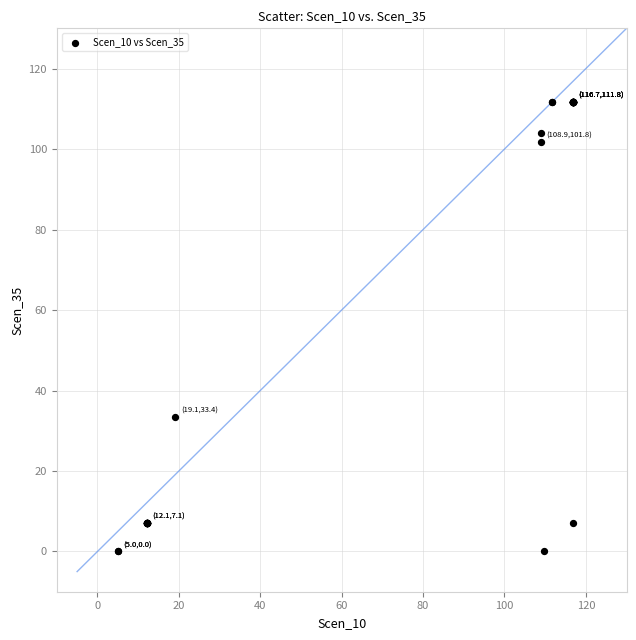

What Y value in the scatter plot is closest to 55?

33.4